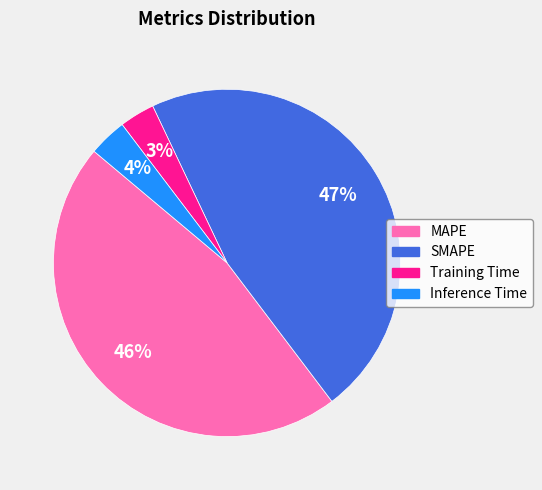

Count the number of slices in the pie.

4